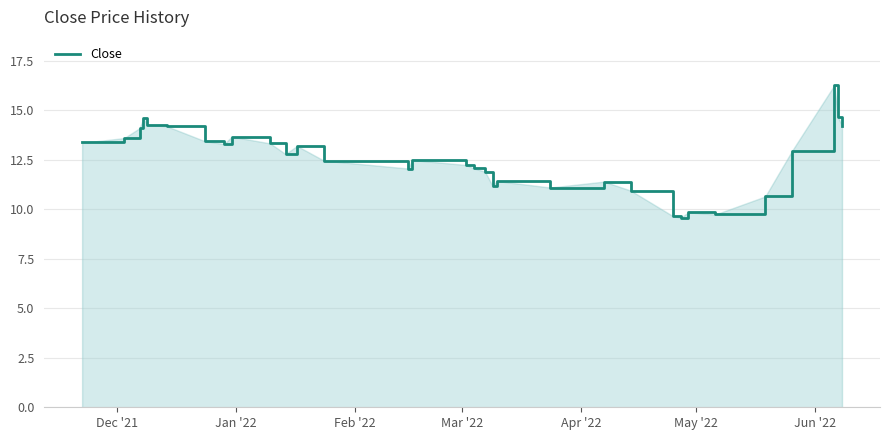

What is the minimum value shown in the chart?

9.6